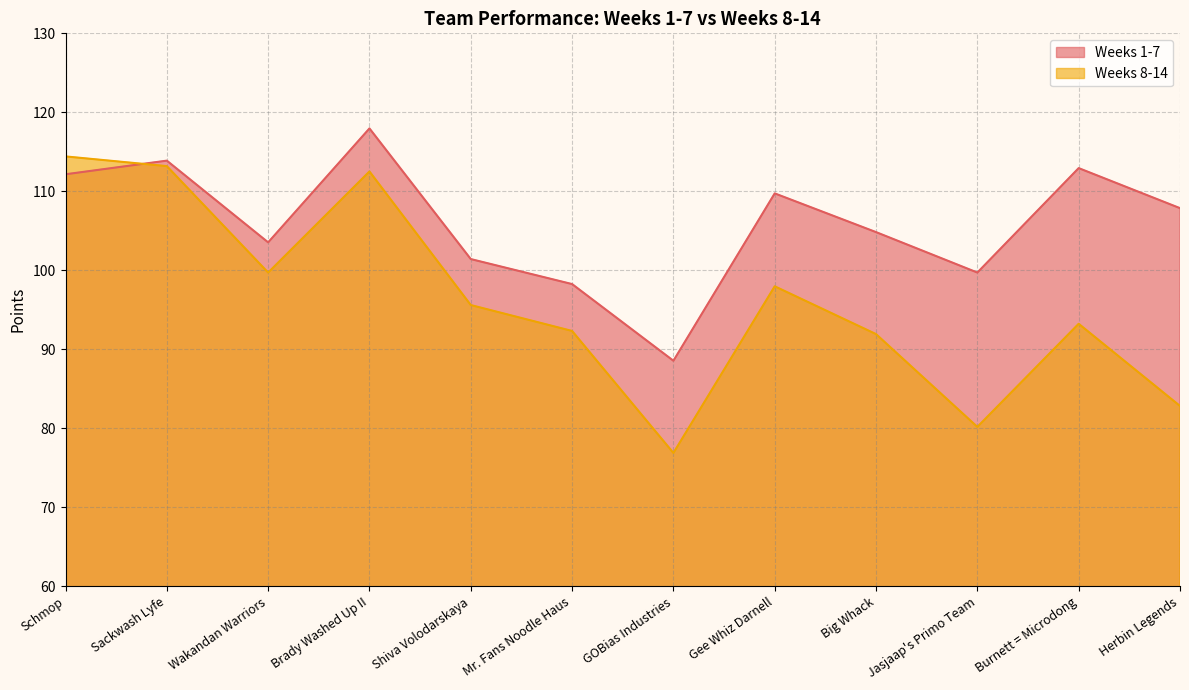

Which series has the largest range (max minus min)?

Weeks 8-14